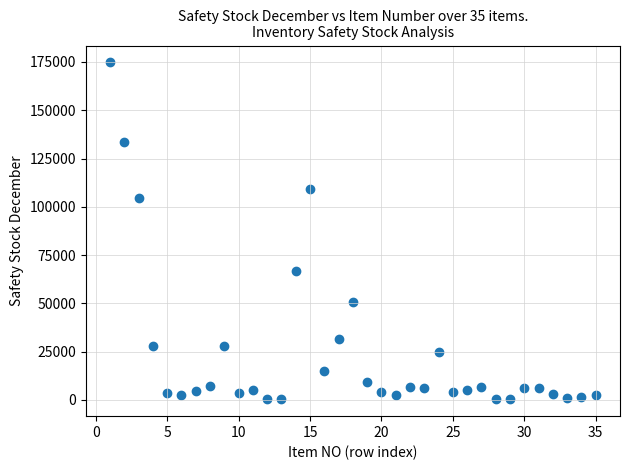

What is the range of Y values (max minus min)?

174529